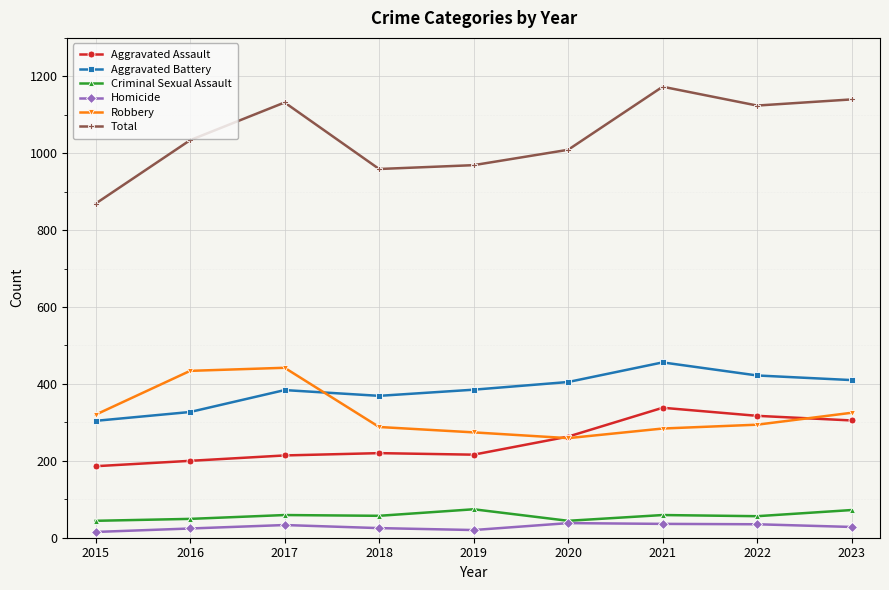

How many values in the Homicide series are below 28?

4